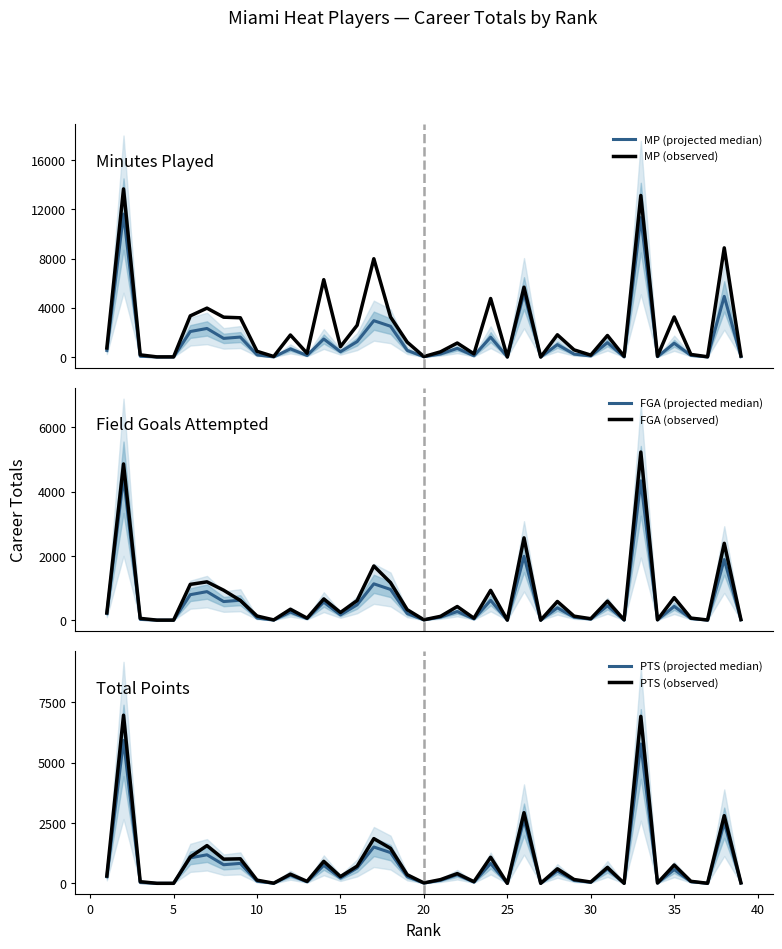

Does the chart display data point markers on the line(s)?

No